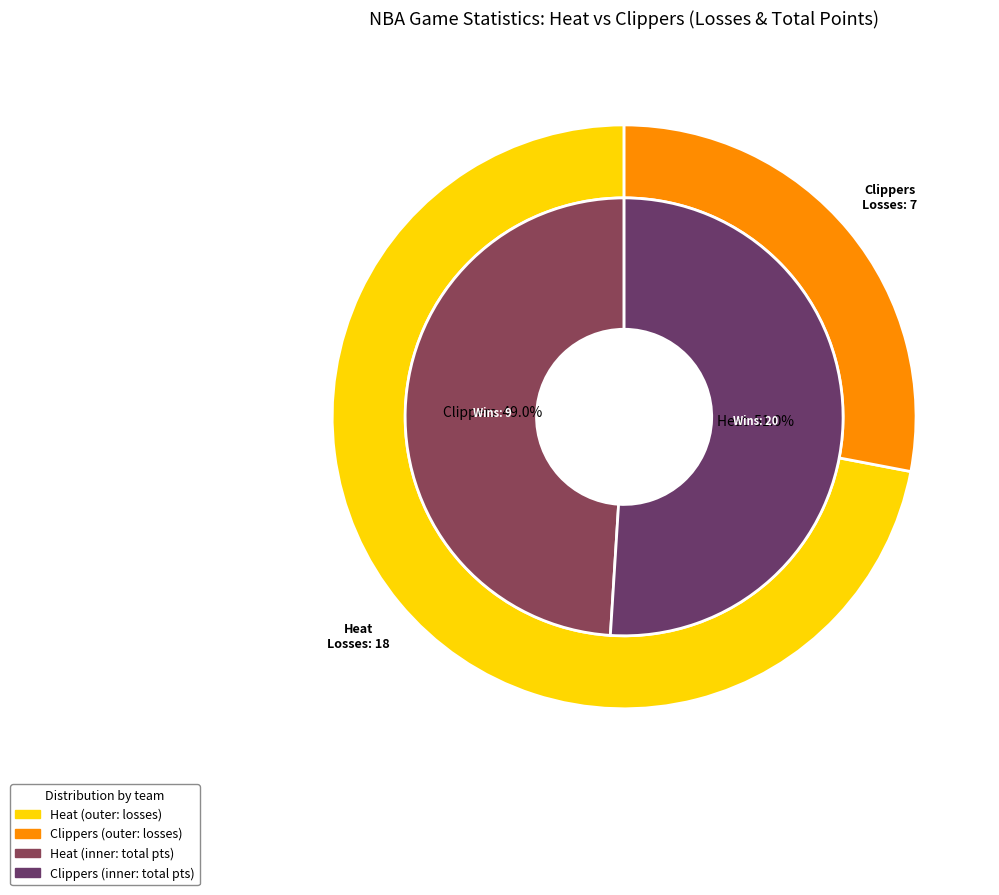

To the nearest percent, what portion does Clippers represent?

28%